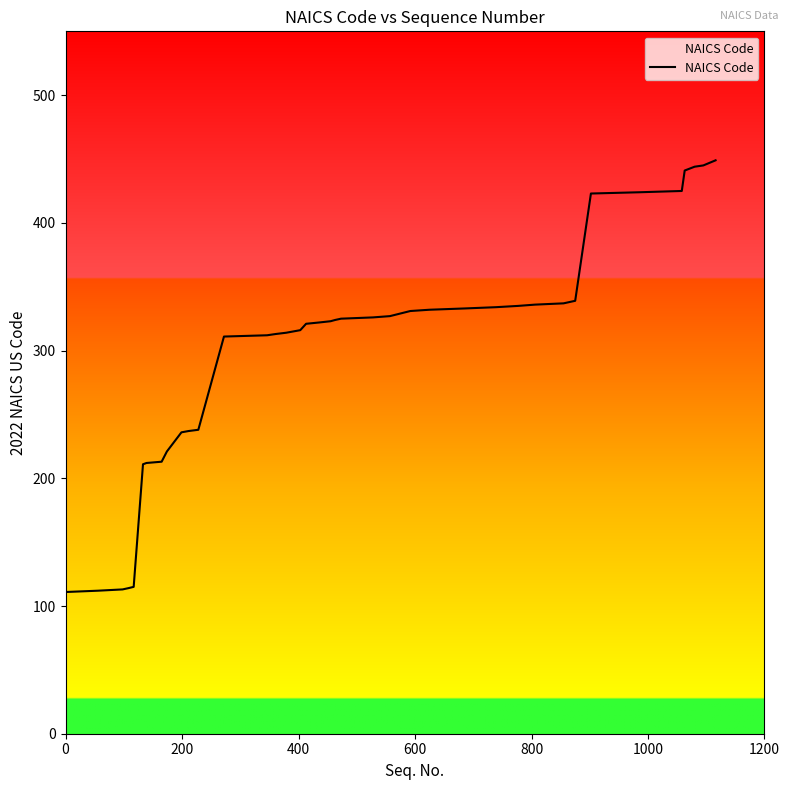

What is the difference between the maximum and minimum values?

338